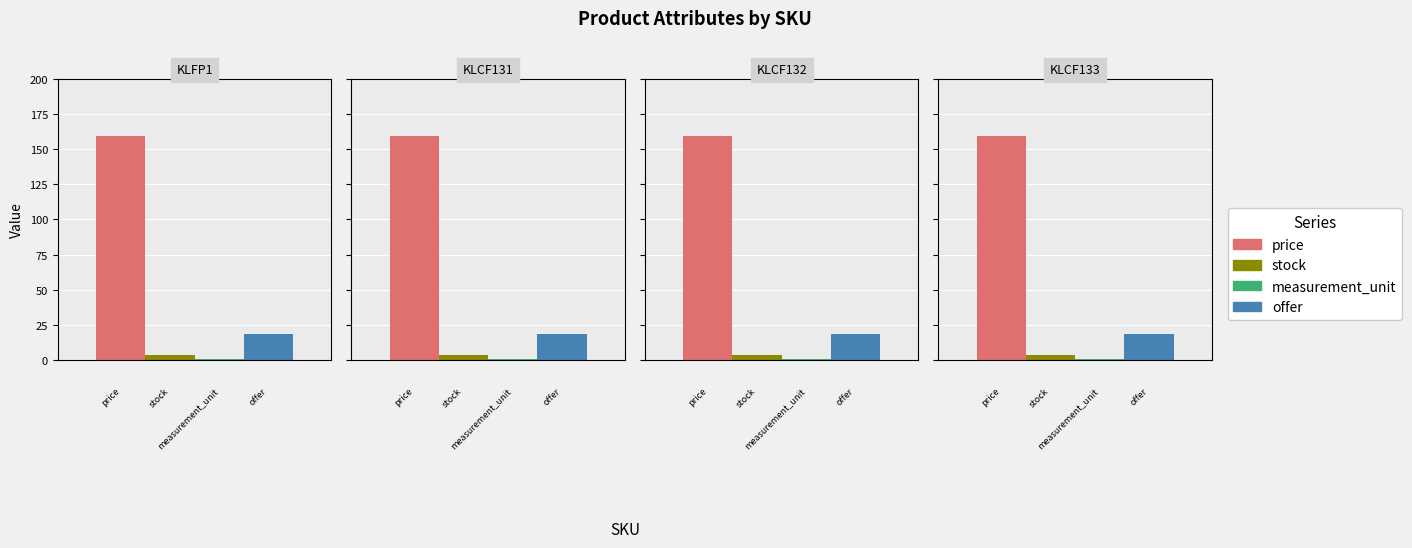

At which label does offer reach its minimum?

KLFP1